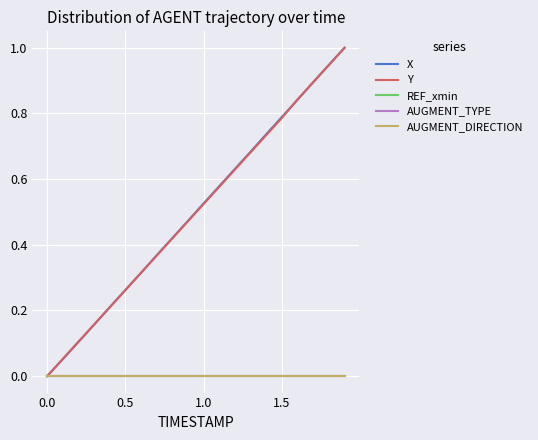

What is the greatest value displayed?

1.0